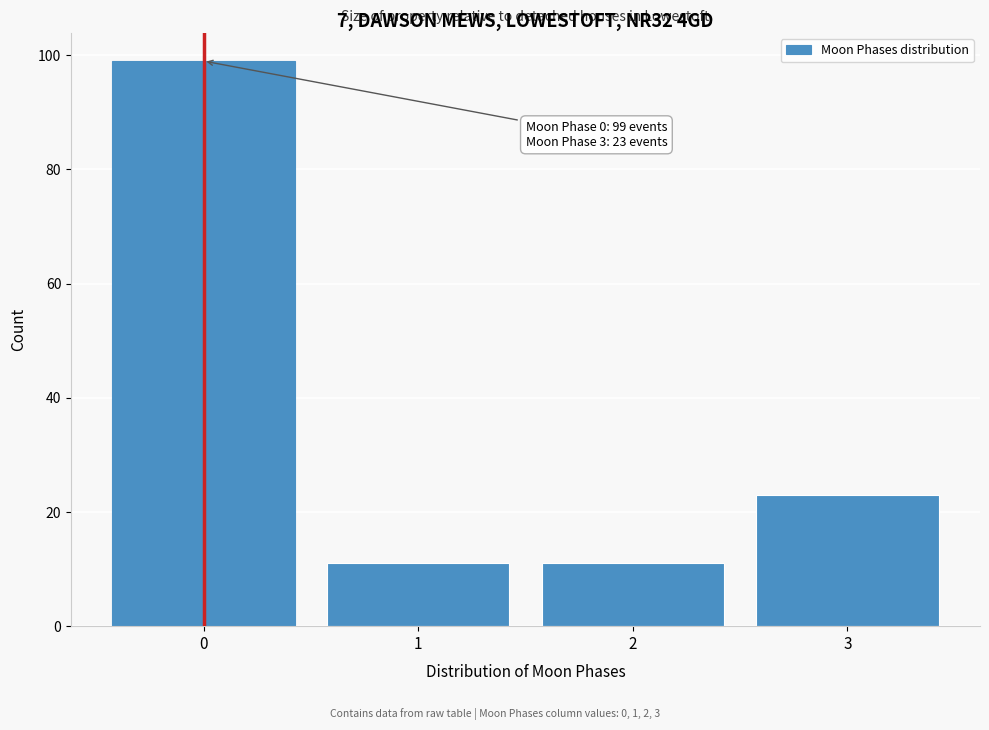

Reading left to right, what are all the values shown in this chart?

99	11	11	23